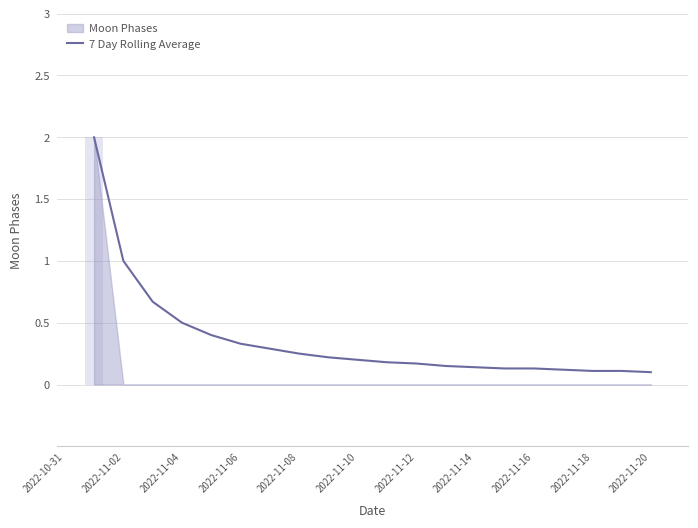

The 7 Day Rolling Average series shows 0.1 at 2022-11-16. True or false?

True